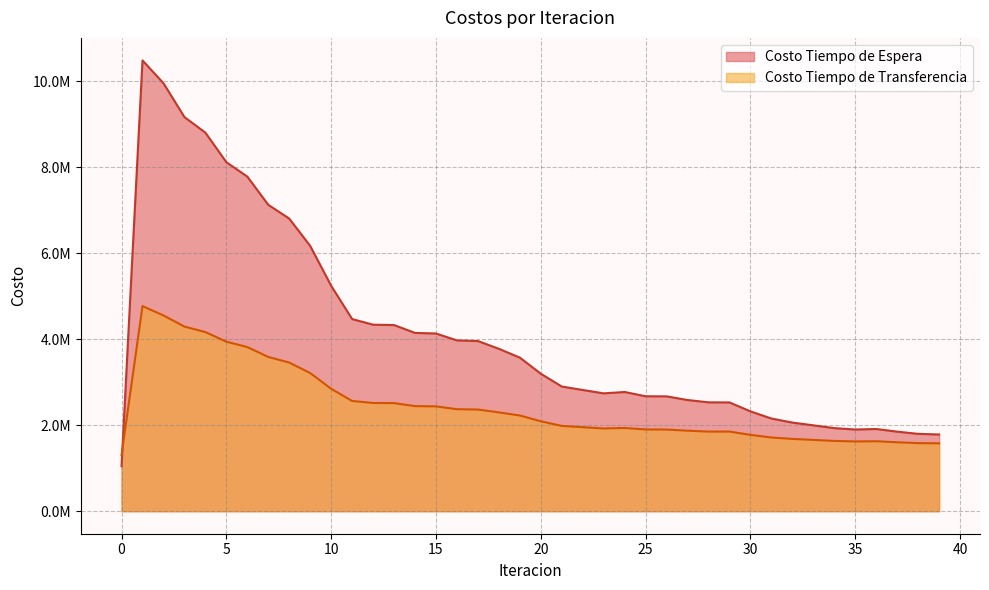

What is the lowest value of the Costo Tiempo de Espera series?

1048907.9